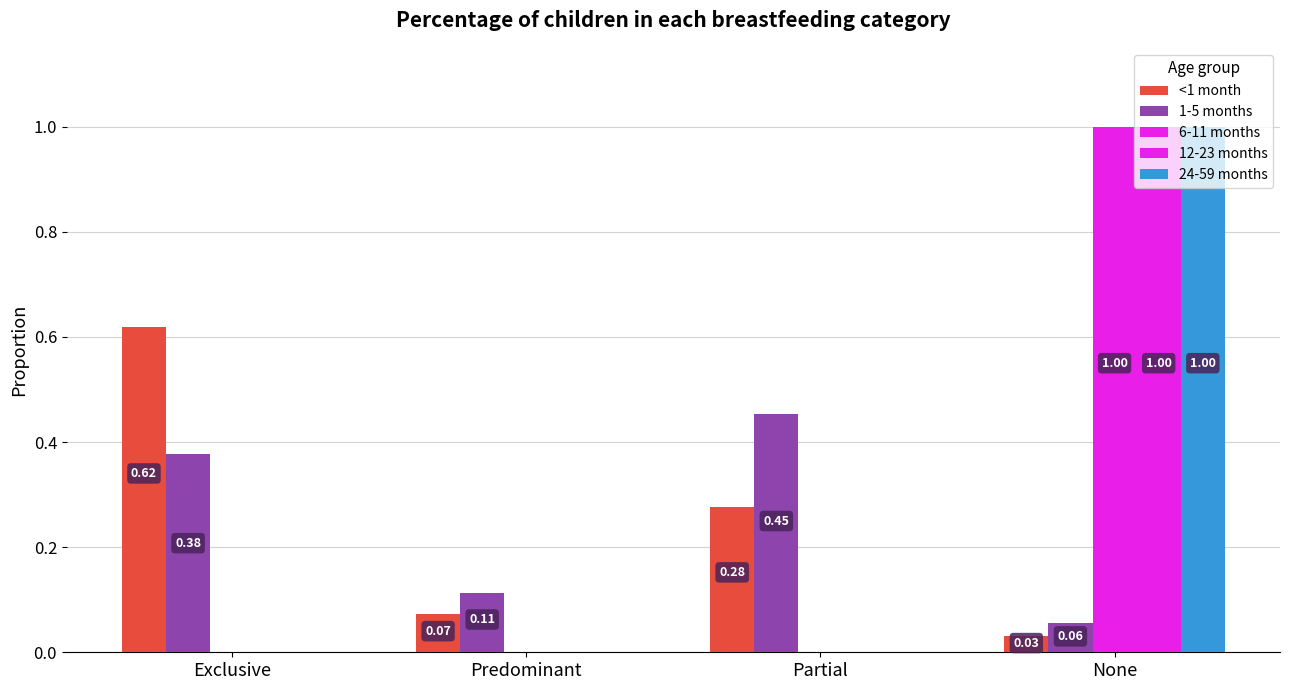

How many groups of bars are there?

4